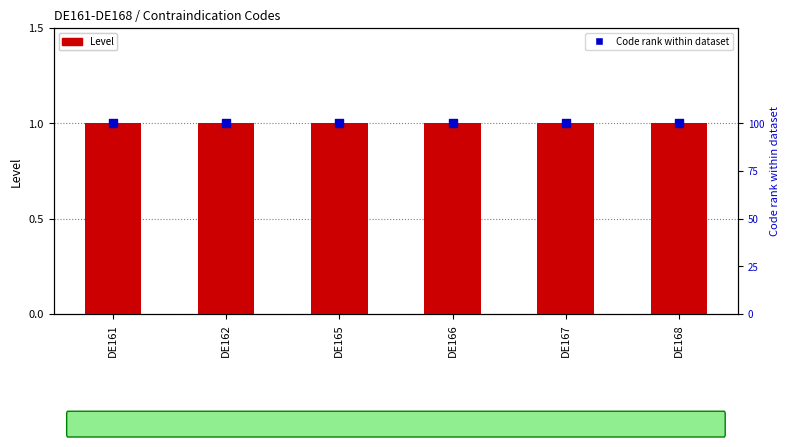

What are all the series names shown in the legend?

Level, Code rank within dataset